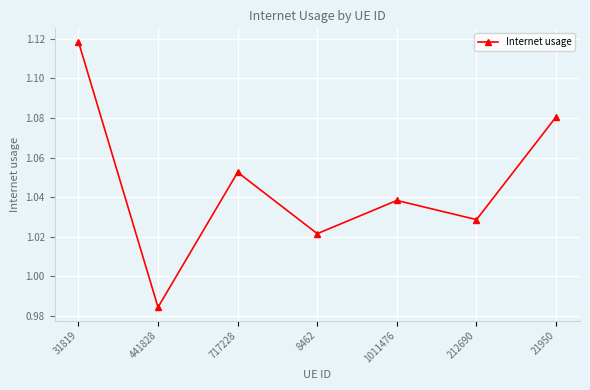

Is it true that the value at 441828 is 1.8?

False